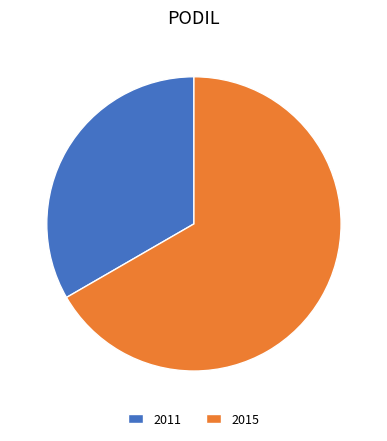

Which category has the biggest portion of the pie?

2015